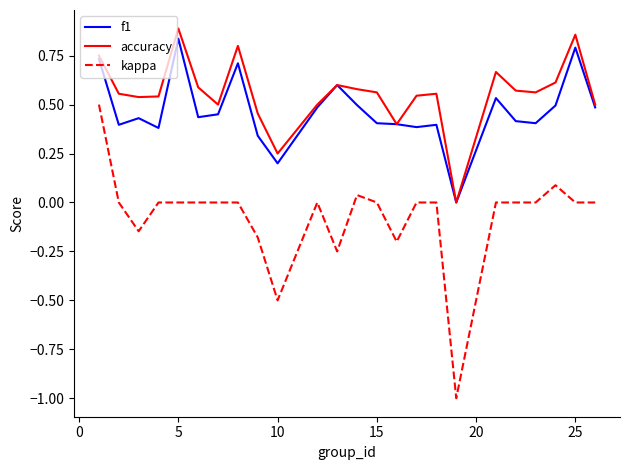

Which series has the largest range (max minus min)?

kappa